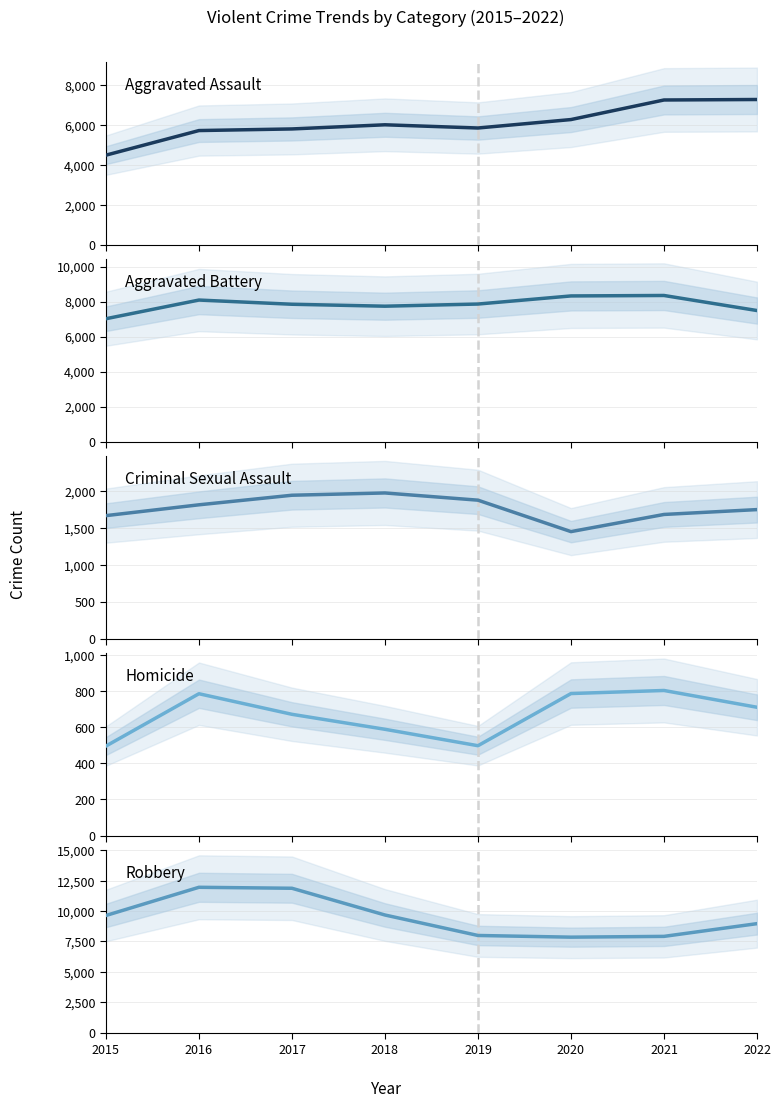

What is the difference between the highest and lowest values at 2021?

7542